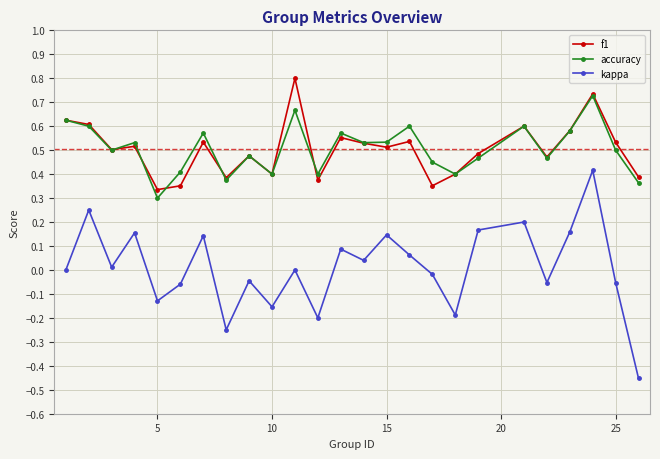

How many f1 values are between 0 and 1?

25